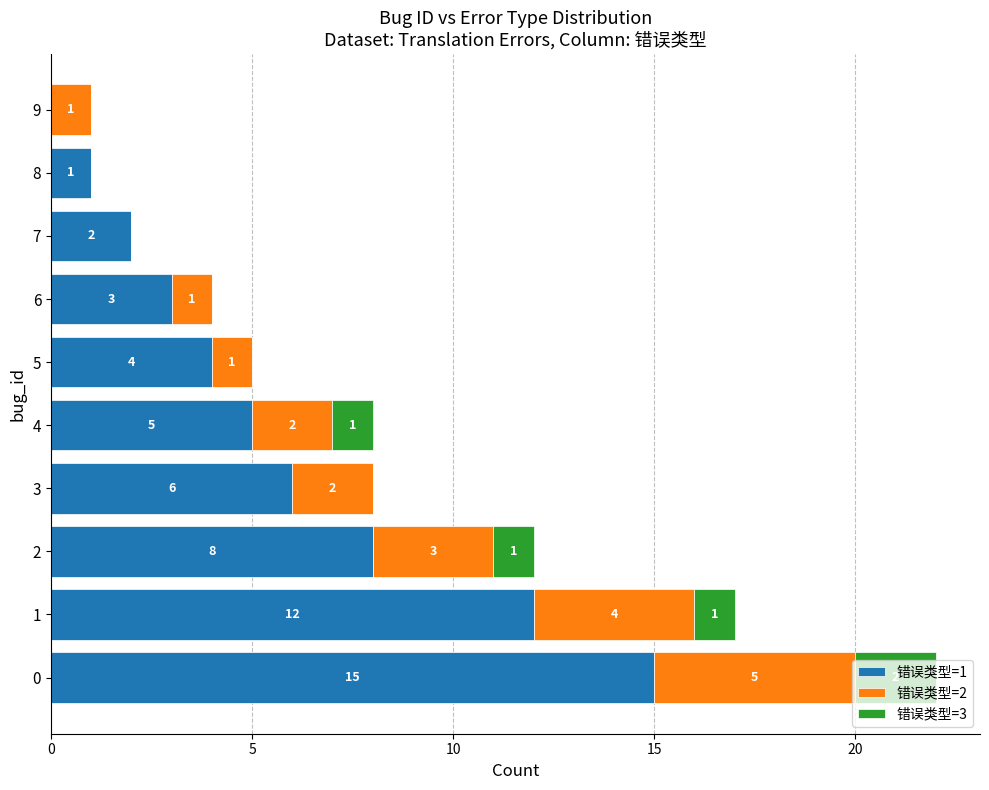

What value does the 错误类型=1 series have at 3?

6